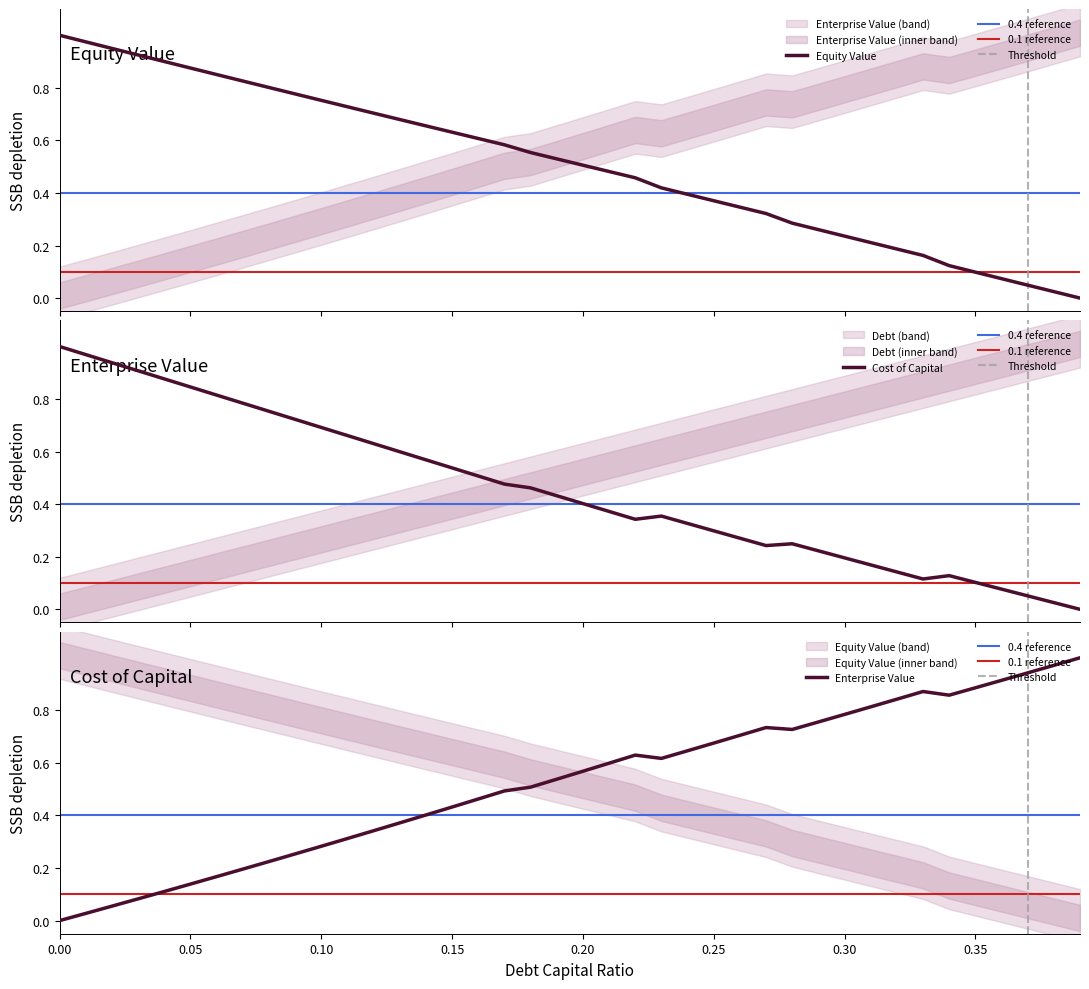

The enterprise_value series shows 0.9 at 0.33. True or false?

True